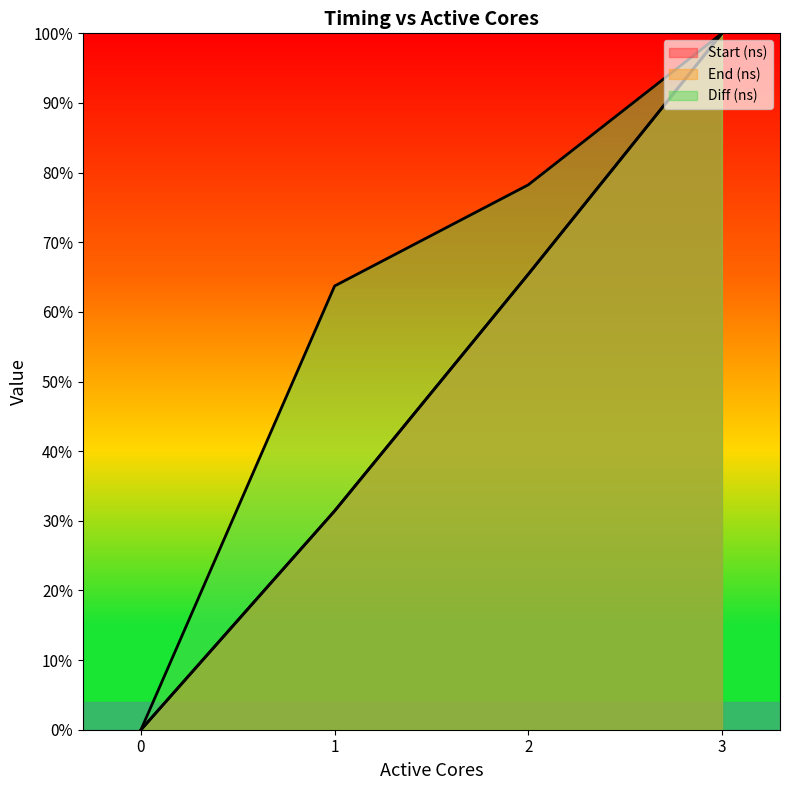

What is the sum of the Diff (ns) values at 3 and 0?

1.0